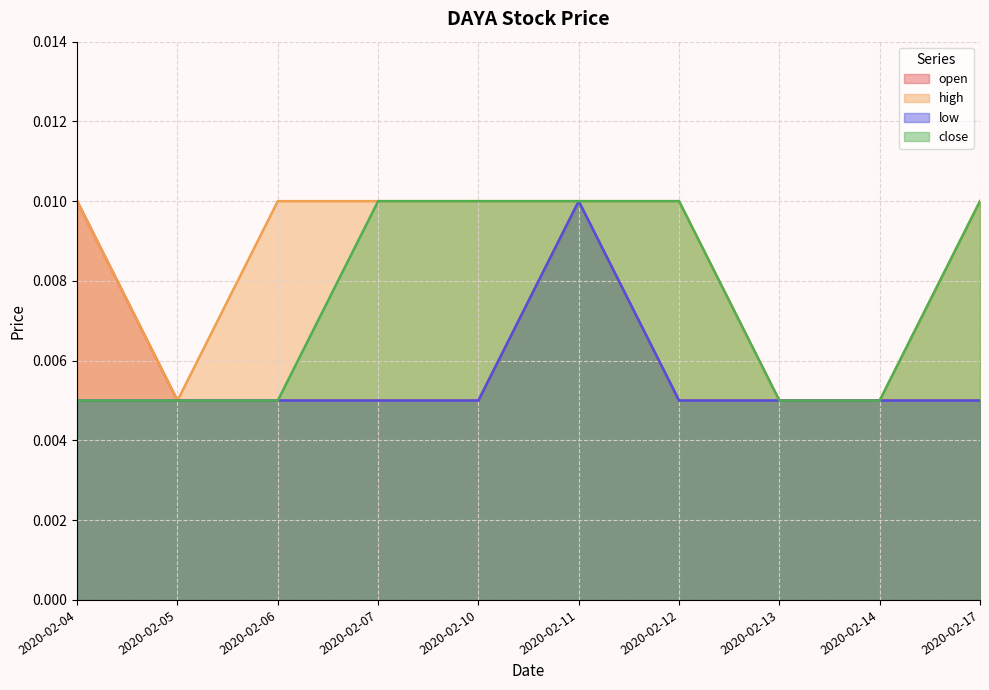

Rank the series by their average value, from lowest to highest.

low, open, close, high